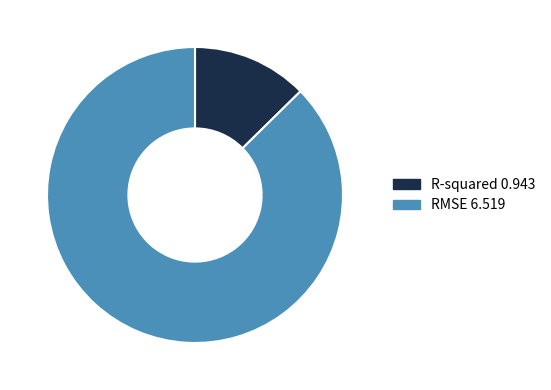

Which slice is the smallest?

R-squared